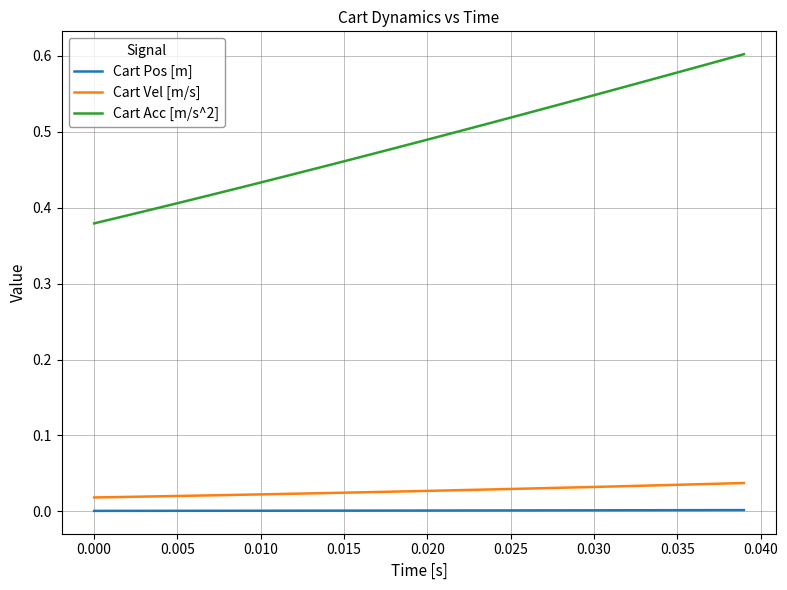

Which series has the largest range (max minus min)?

Cart Acc [m/s^2]